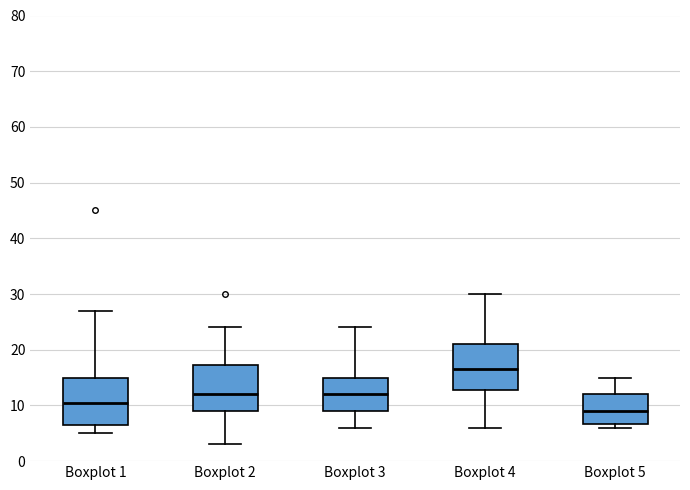

Where does the upper whisker of the box for Boxplot 2 end on the y-axis? The values are not printed on the chart, so give them approximately, as read against the axis.

24